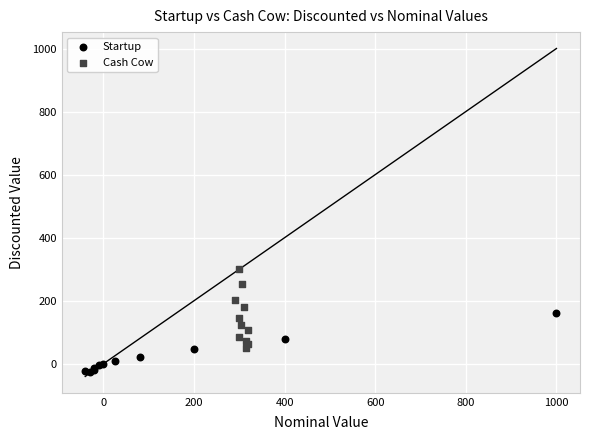

Which series contains the highest Y value?

Cash Cow